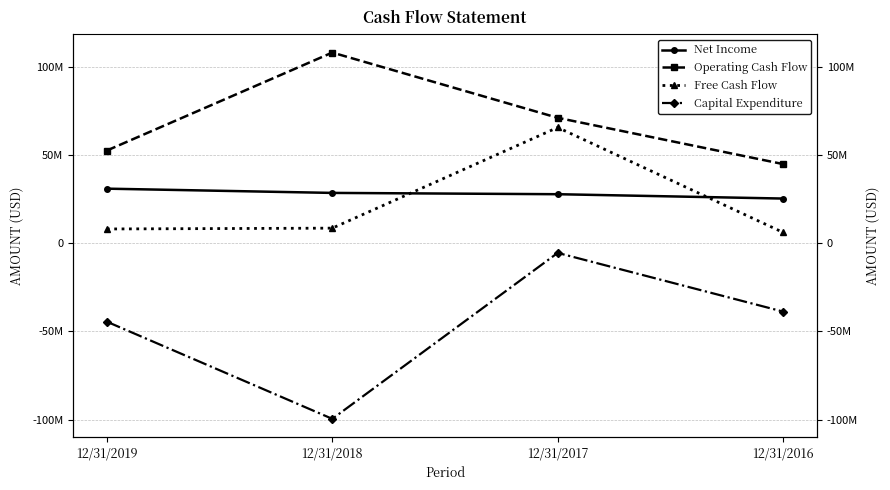

What value does the Free Cash Flow series have at 12/31/2017?

65621381